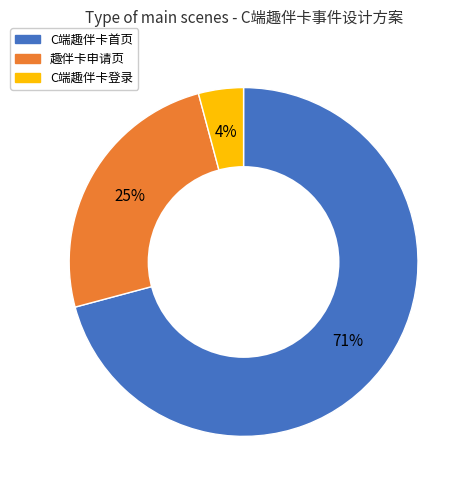

Combined, do C端趣伴卡登录 and 趣伴卡申请页 account for over 50%?

No